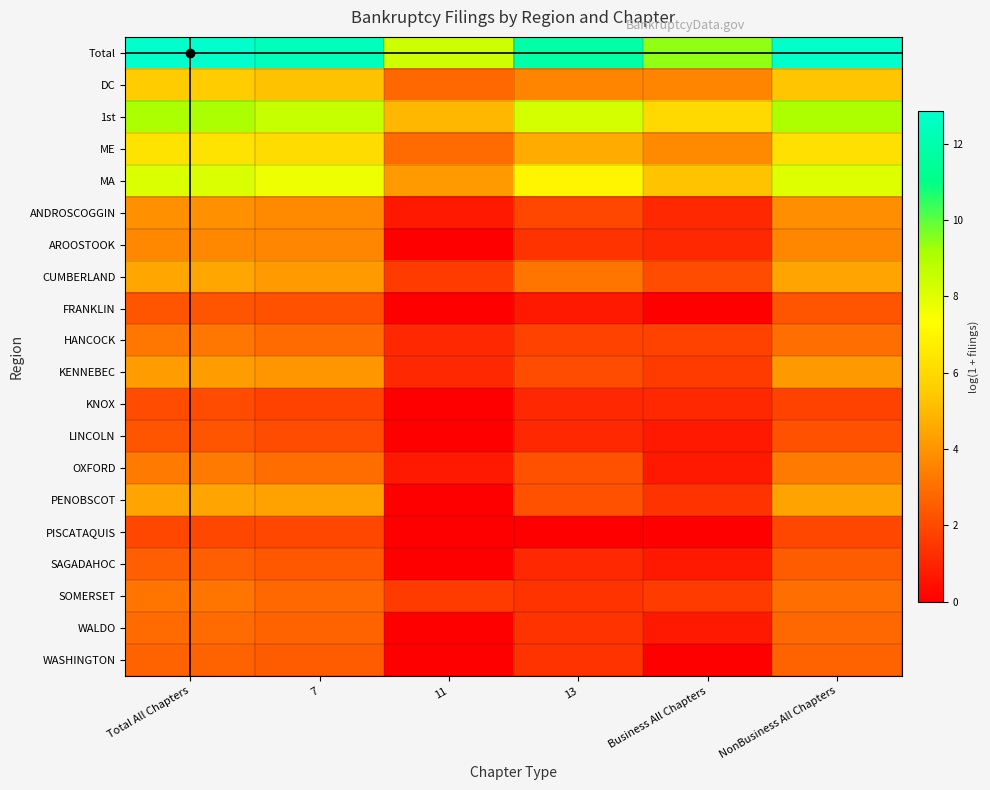

What is the greatest value displayed?

12.8